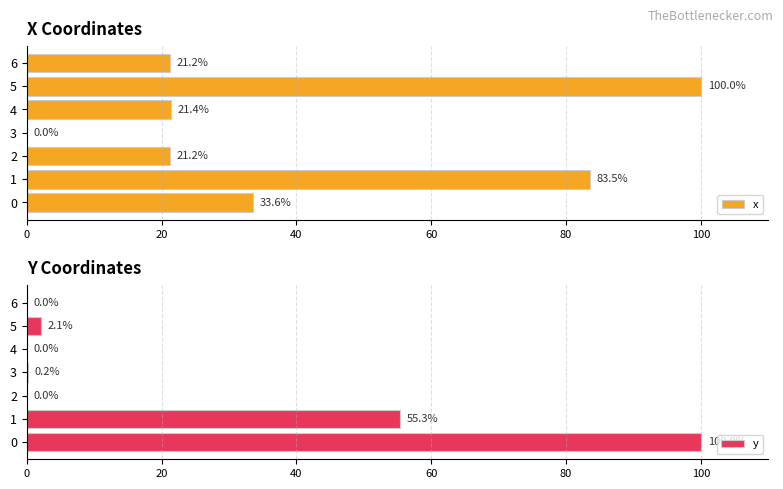

What is the greatest value displayed?

100.0